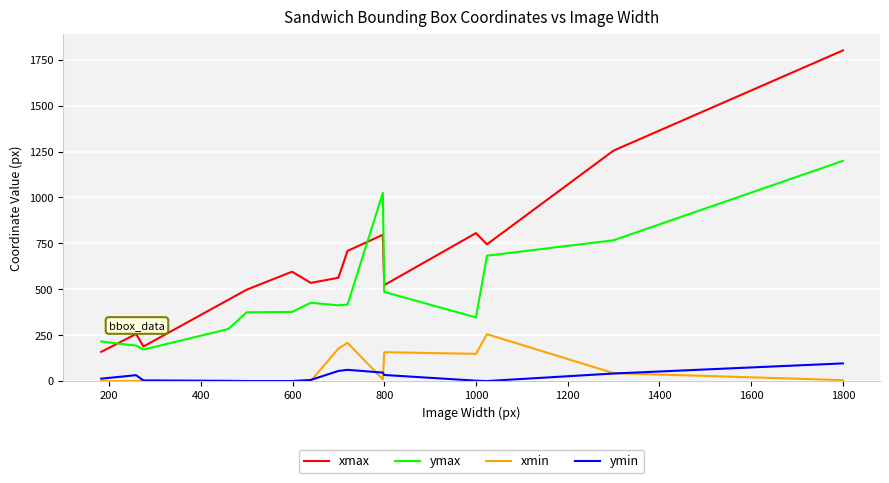

How many intersections are there between xmax and ymax?

3